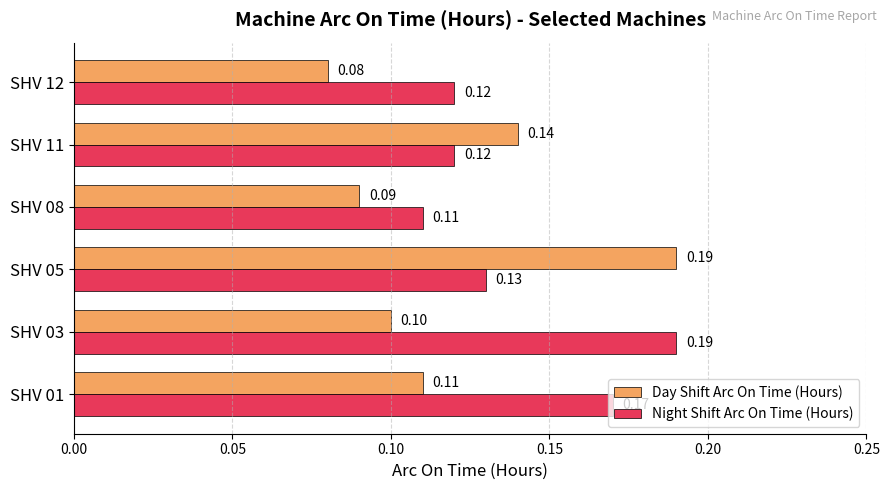

At how many categories does at least one series exceed 0?

6